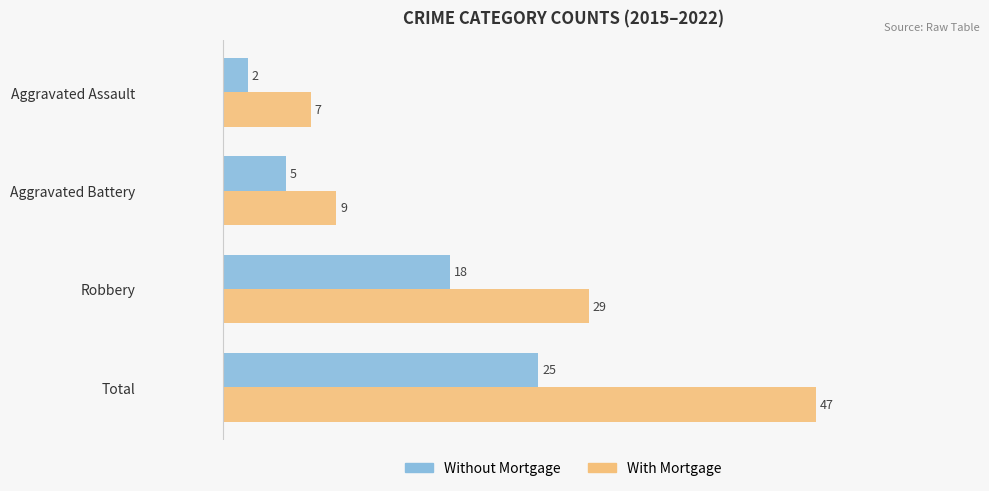

Count the number of data series in this chart.

2